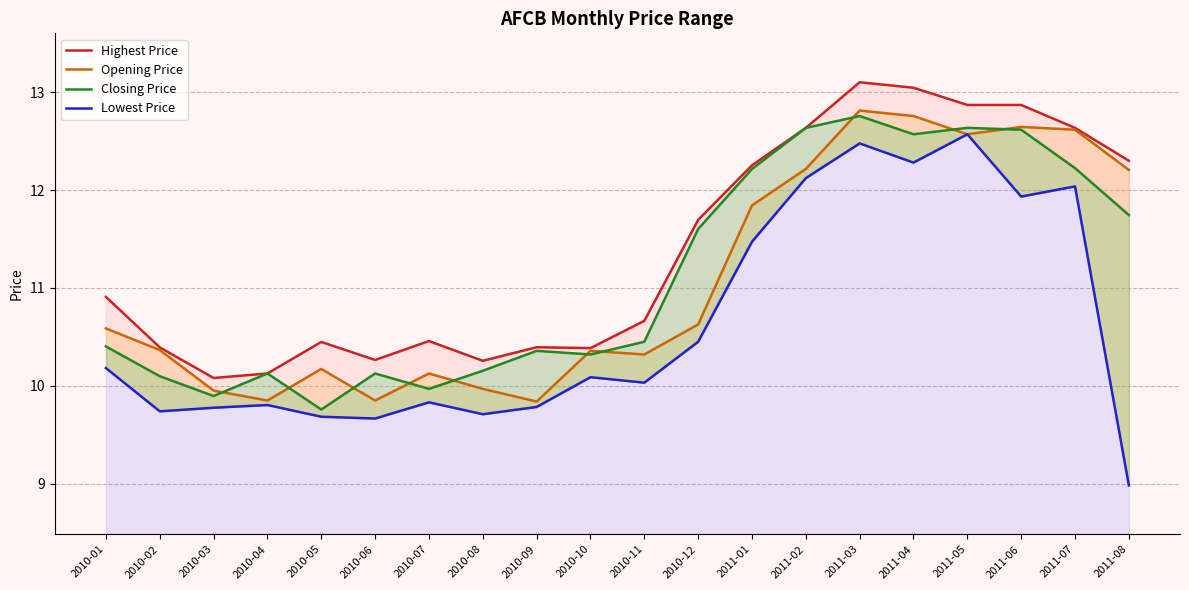

Which series has the largest total across all categories?

Highest Price